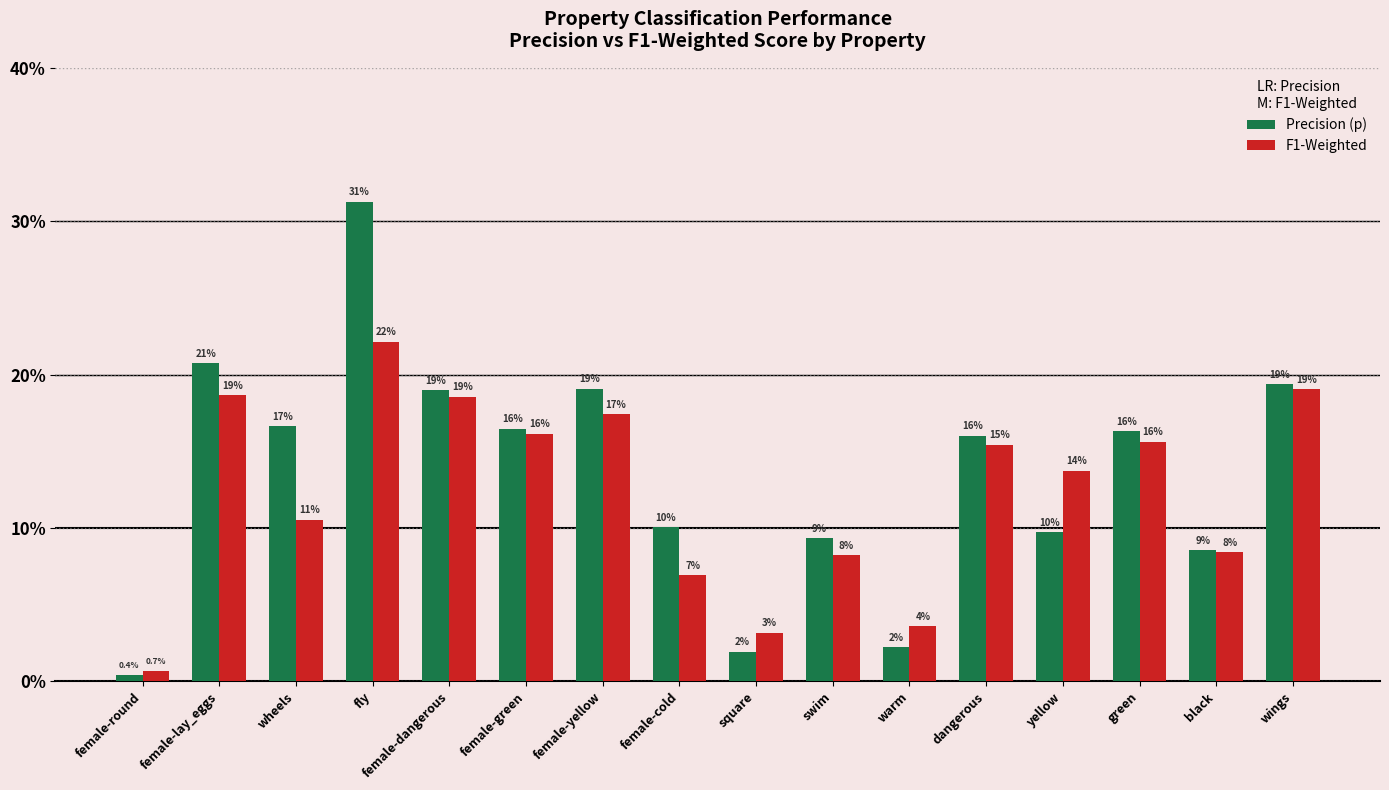

What are all the series names shown in the legend?

Precision (p), F1-Weighted